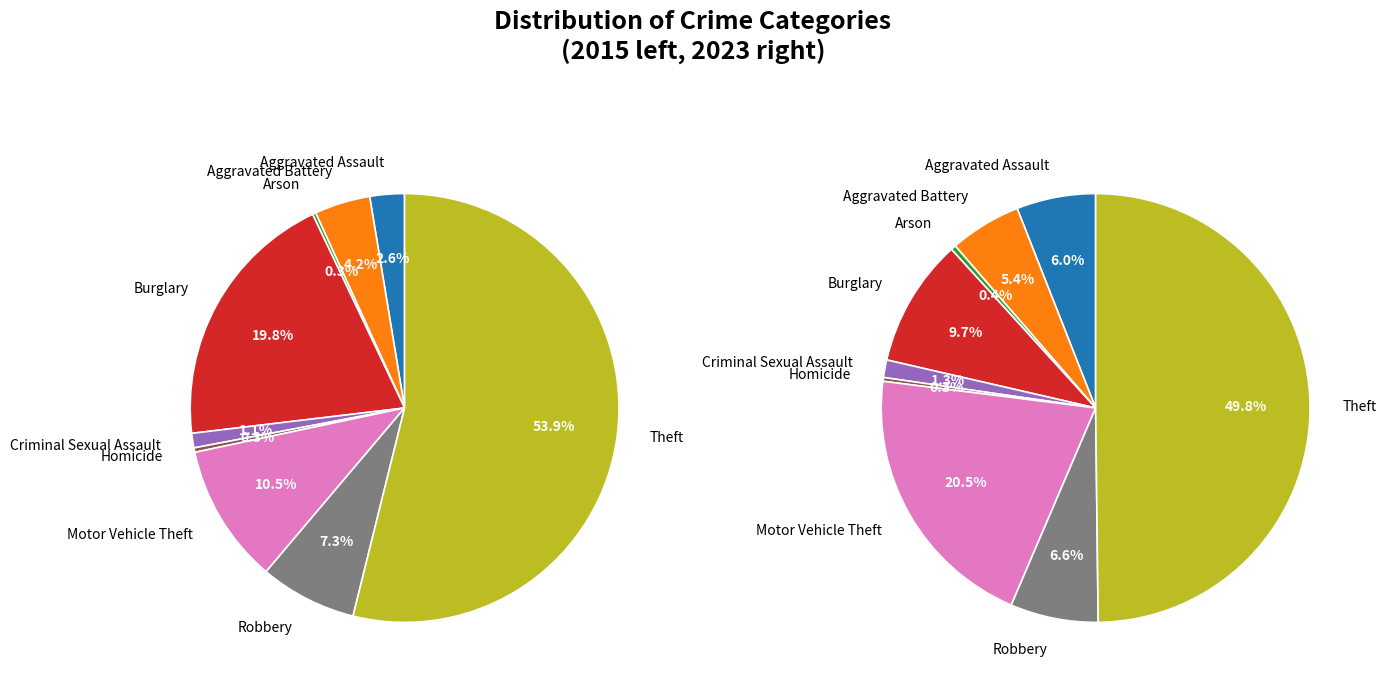

How many segments does this pie chart have?

9